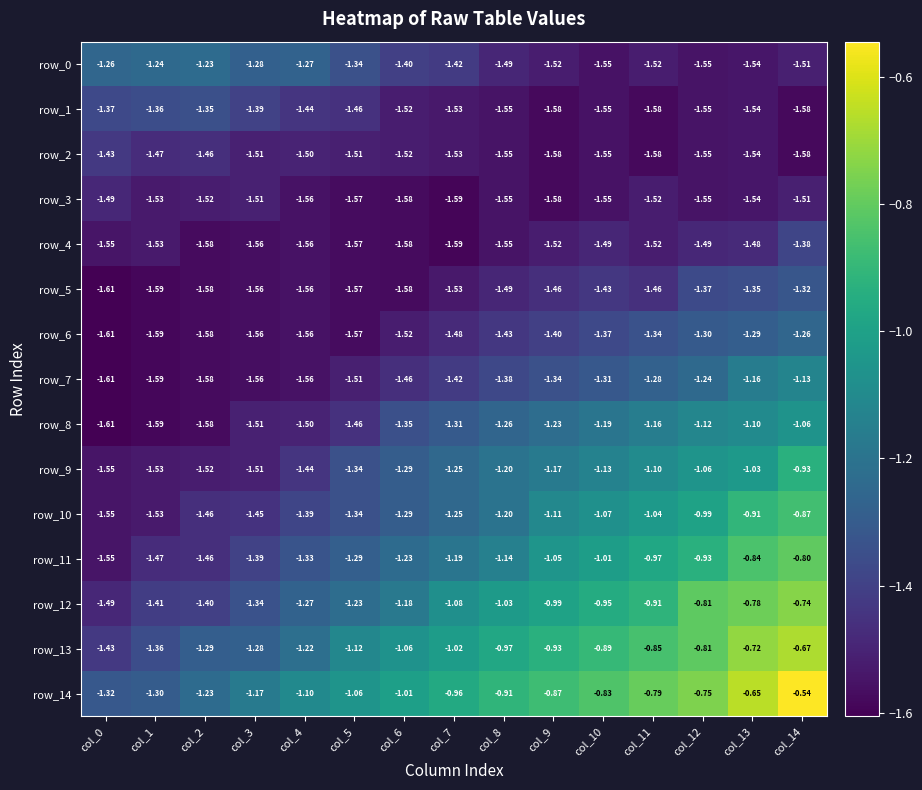

List the series in order of their peak value, lowest first.

row_3, row_2, row_4, row_1, row_5, row_6, row_0, row_7, row_8, row_9, row_10, row_11, row_12, row_13, row_14